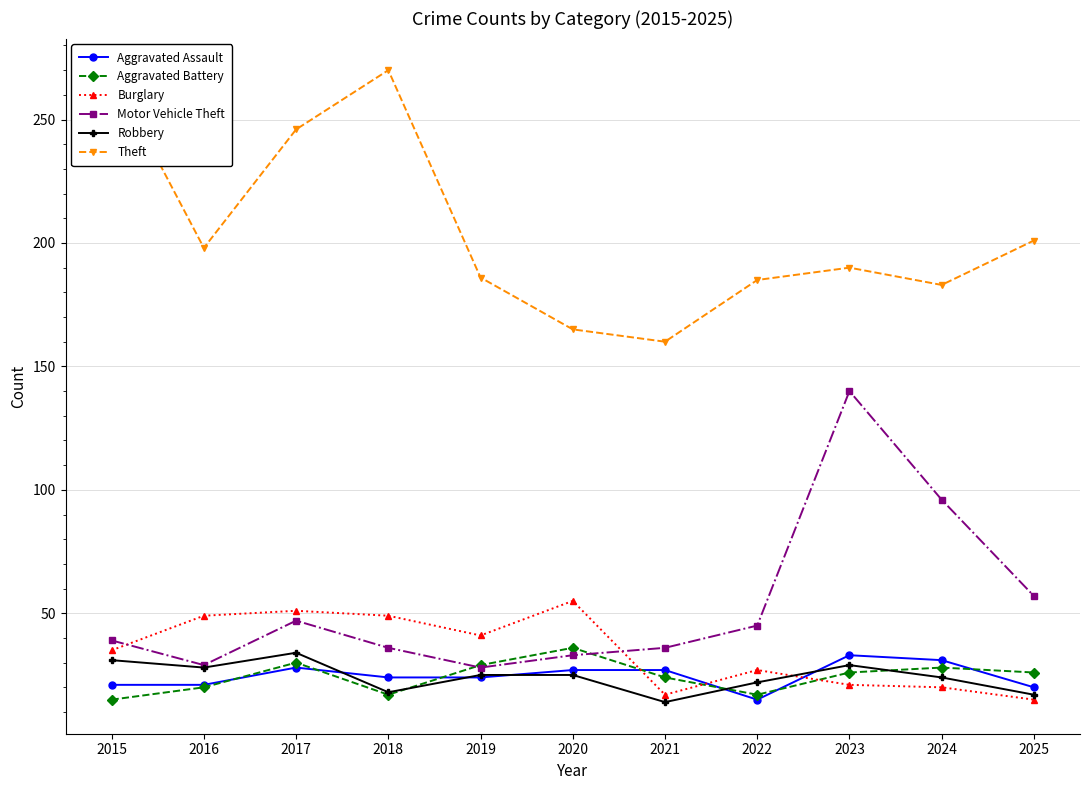

What is the total value across all series at 2024?

382